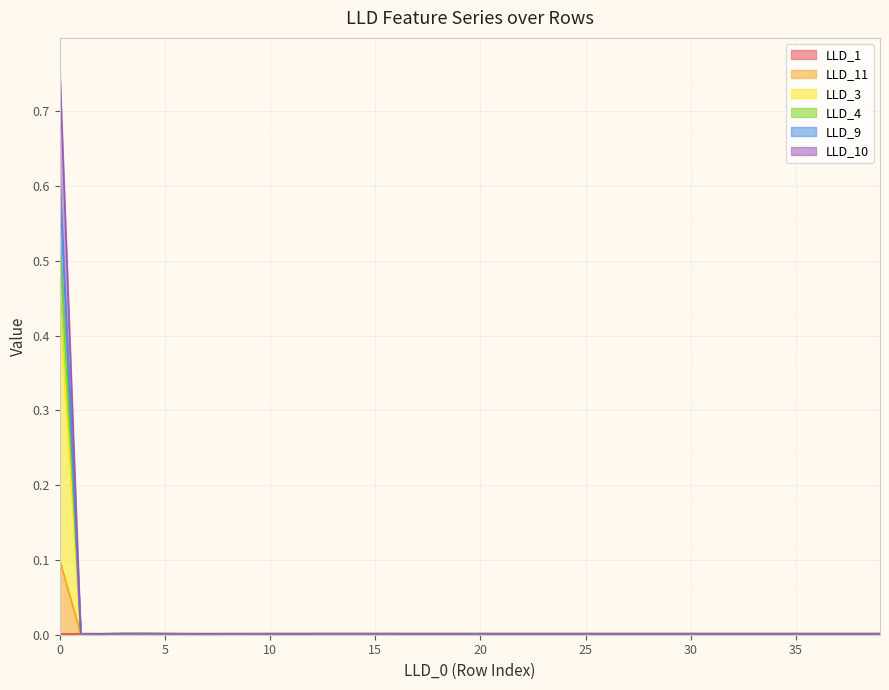

How many LLD_1 values are between 0 and 1?

40